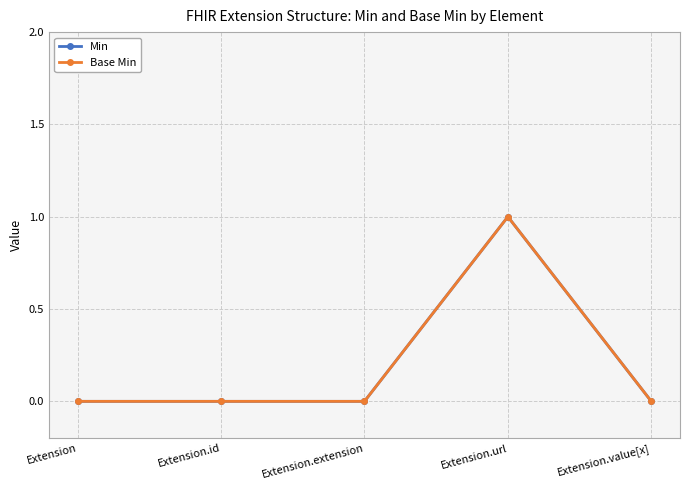

What position from the right is Extension.url?

2